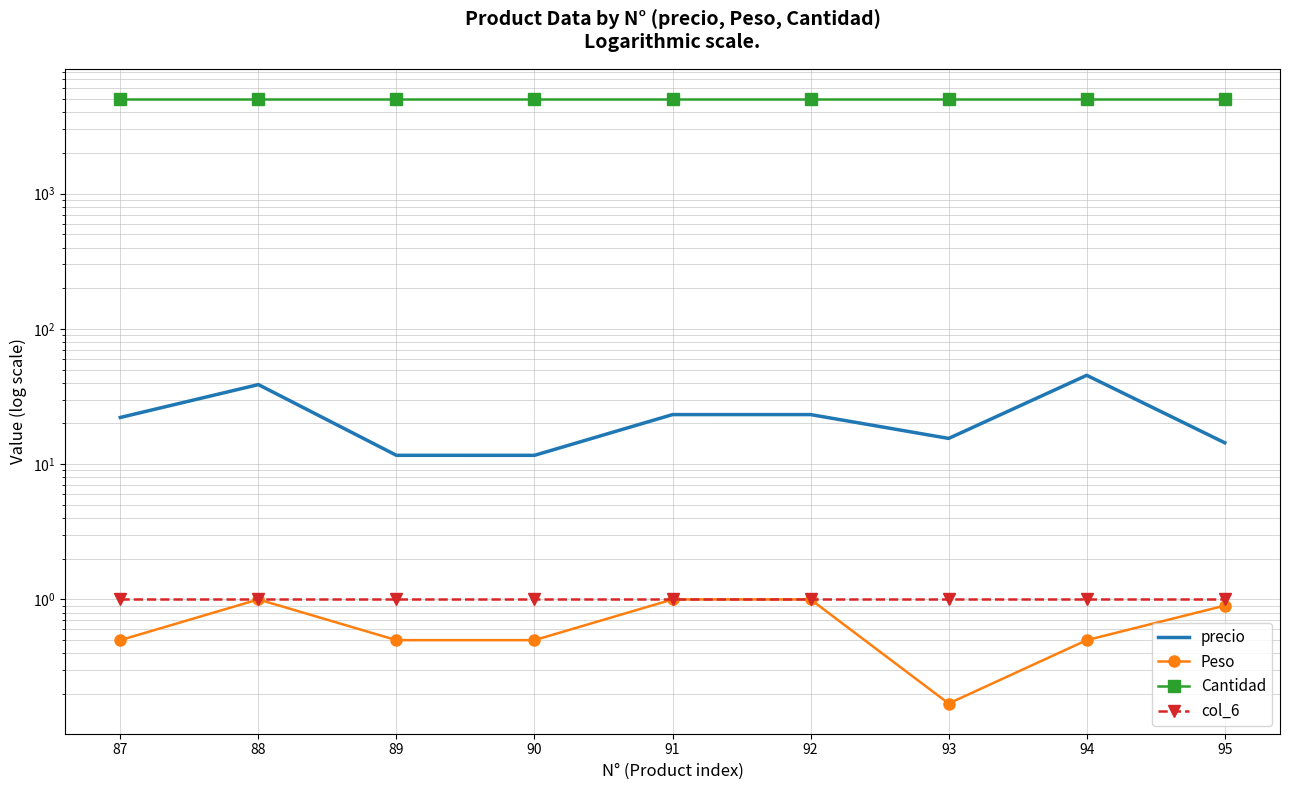

Reading left to right, transcribe all the data shown in this chart.

precio: 22.2	38.8	11.6	11.6	23.3	23.3	15.5	45.4	14.4
Peso: 0.5	1.0	0.5	0.5	1.0	1.0	0.2	0.5	0.9
Cantidad: 5000.0	5000.0	5000.0	5000.0	5000.0	5000.0	5000.0	5000.0	5000.0
col_6: 1.0	1.0	1.0	1.0	1.0	1.0	1.0	1.0	1.0